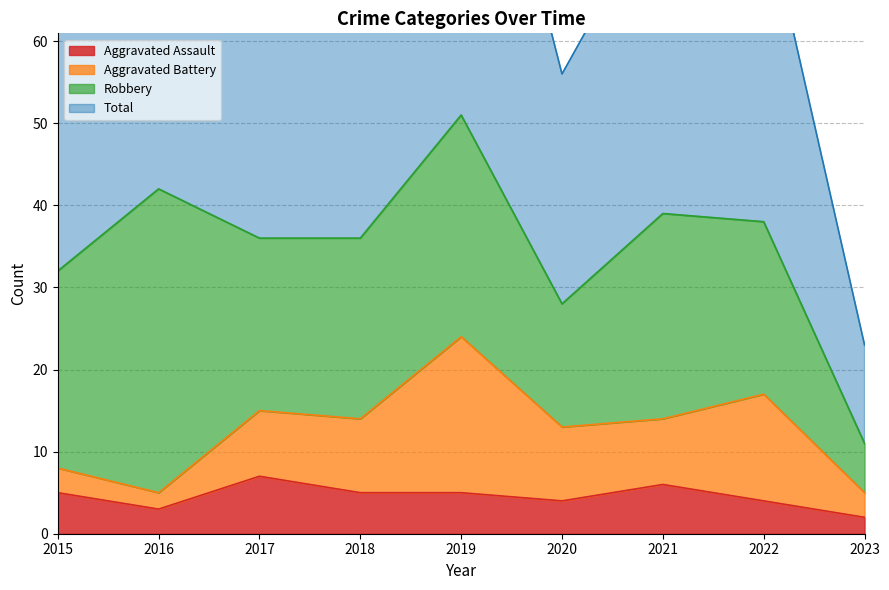

How many values in the Total series are below 74?

4